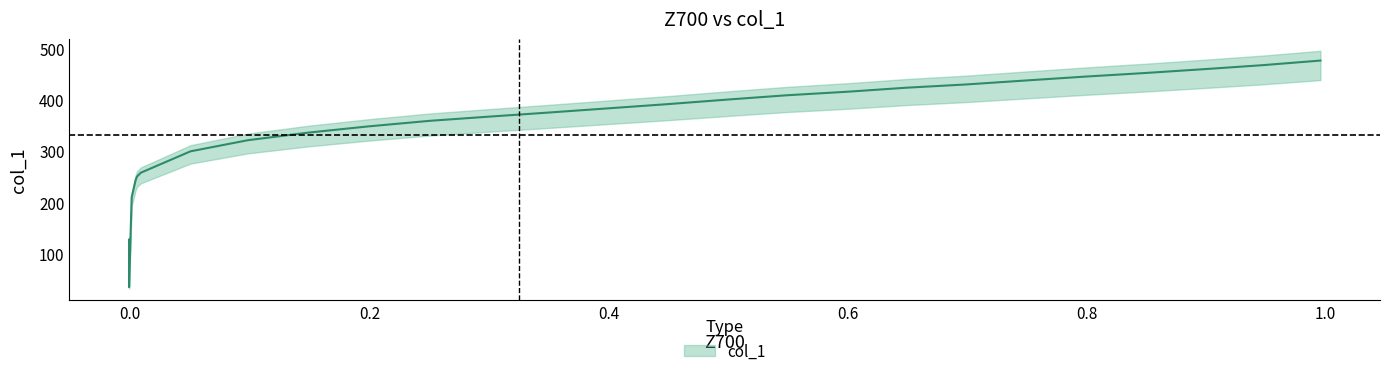

Rank the categories by value from lowest to highest.

-0.0011, -0.0011, -0.0011, -0.0011, 0.0011, 0.0044, 0.0055, 0.0088, 0.0503, 0.0985, 0.1488, 0.1991, 0.2505, 0.3009, 0.349, 0.3993, 0.4497, 0.5, 0.5492, 0.6007, 0.6488, 0.6991, 0.7484, 0.7987, 0.849, 0.8993, 0.9475, 0.9956